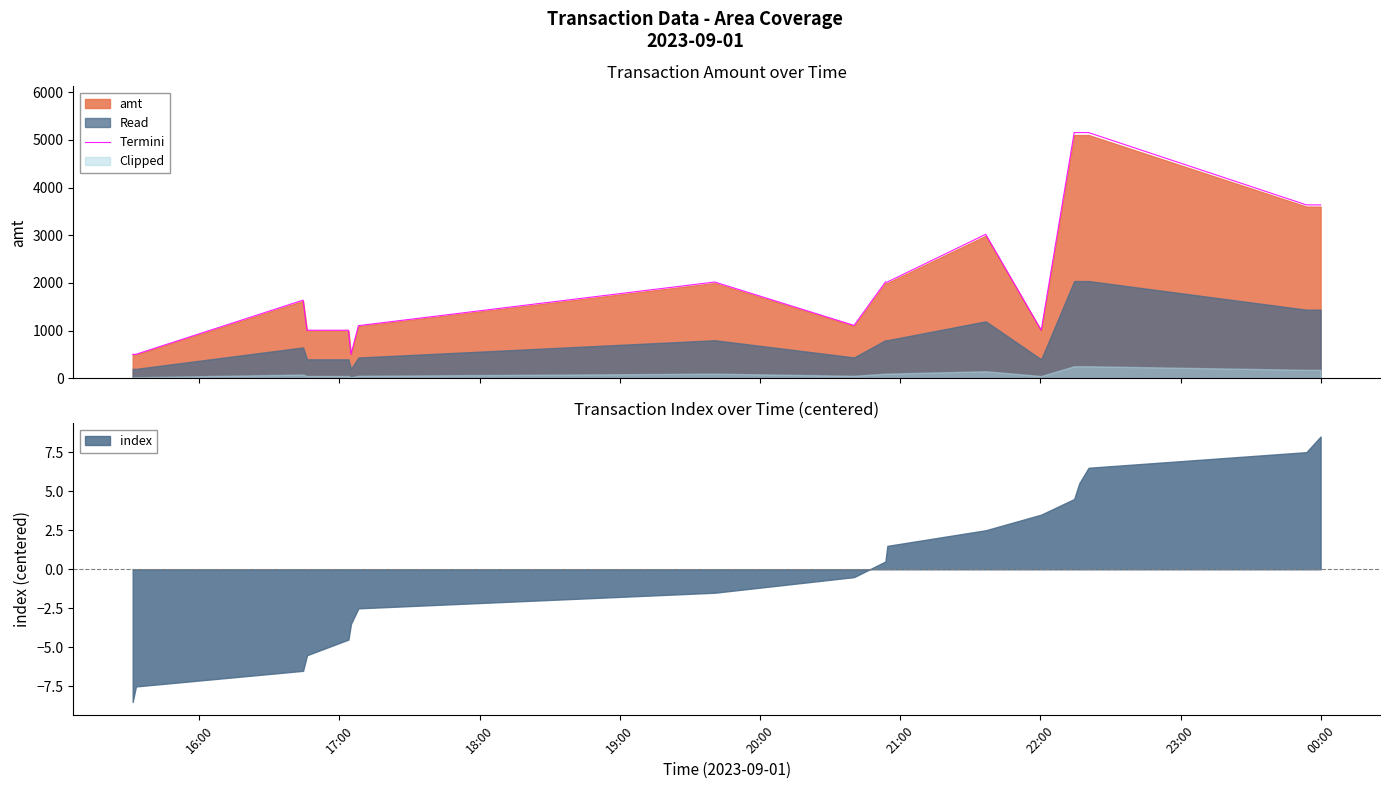

How many points are lower than both their immediate neighbors (excluding endpoints)?

3